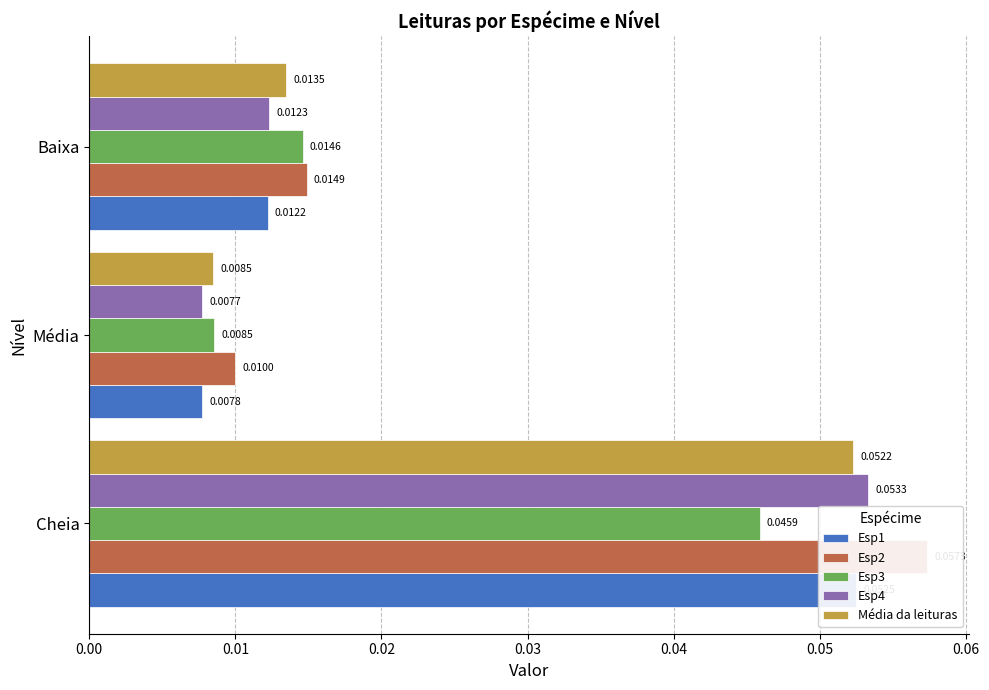

Between Média and Baixa, which series saw the biggest shift?

Esp3